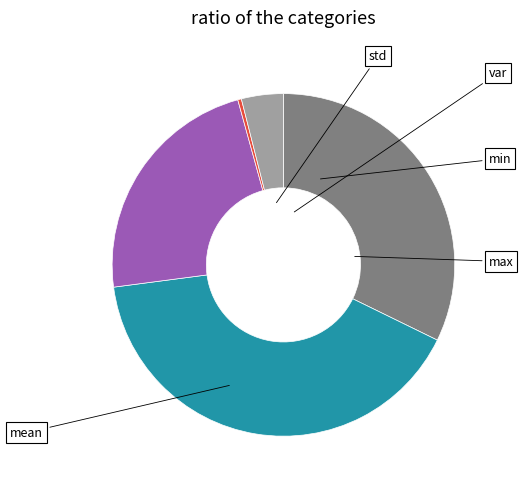

The min slice represents 23% of the pie. True or false?

True